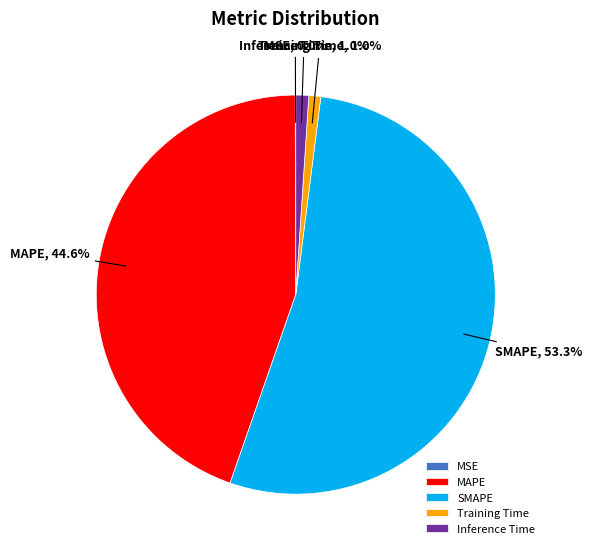

Is SMAPE the majority of the pie?

Yes